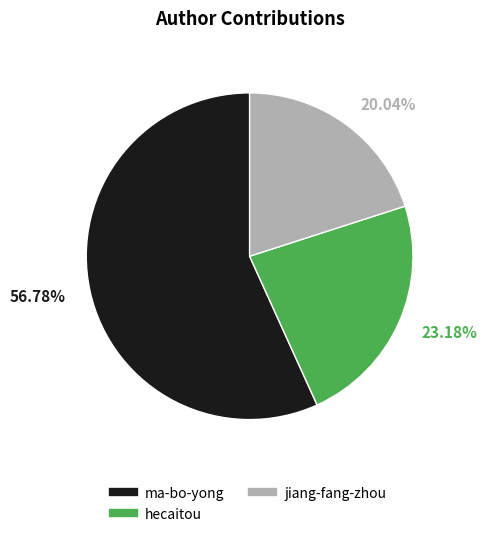

How much of the chart is everything except jiang-fang-zhou?

80.0%